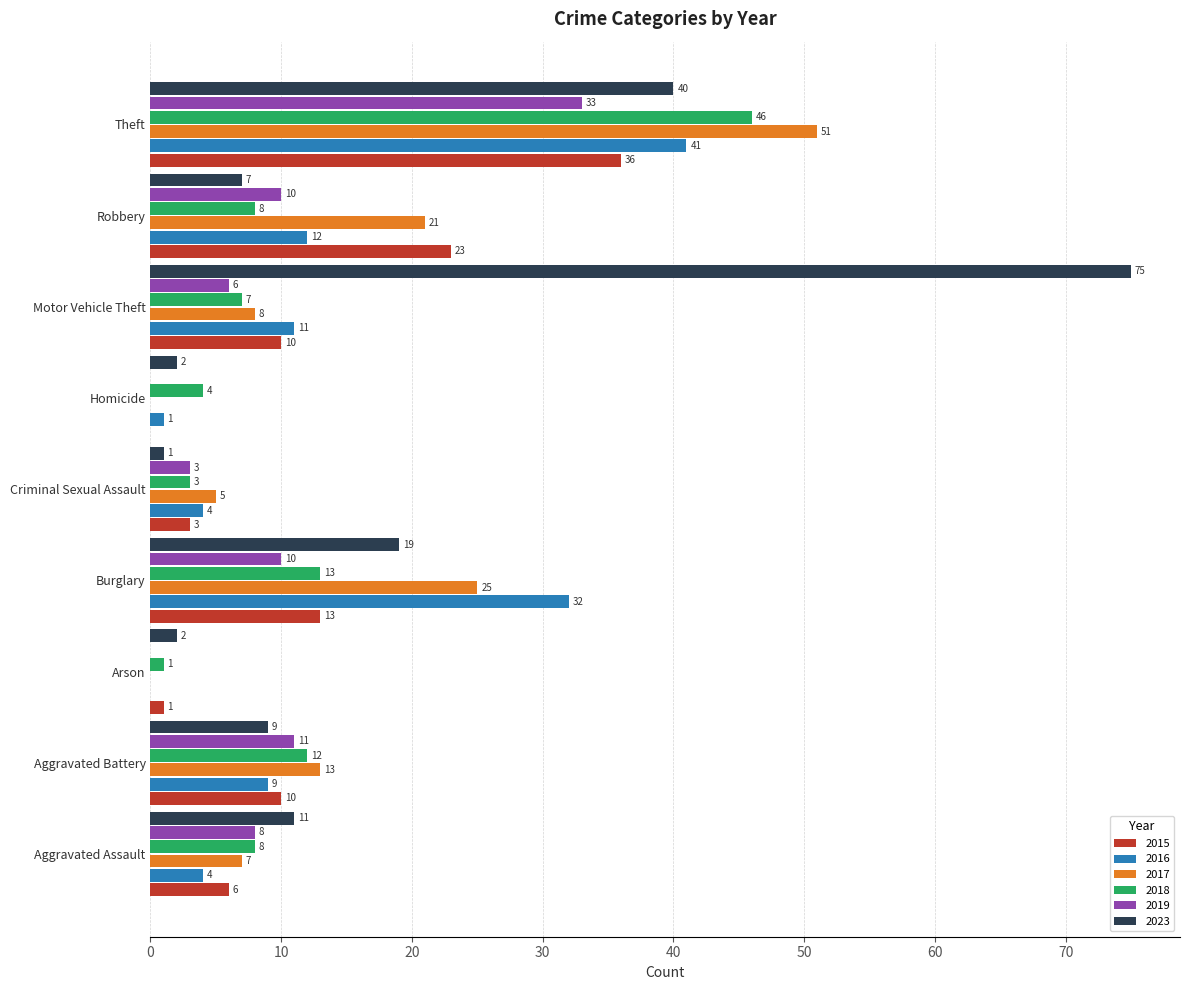

Between Aggravated Battery and Arson, which series saw the biggest shift?

2017